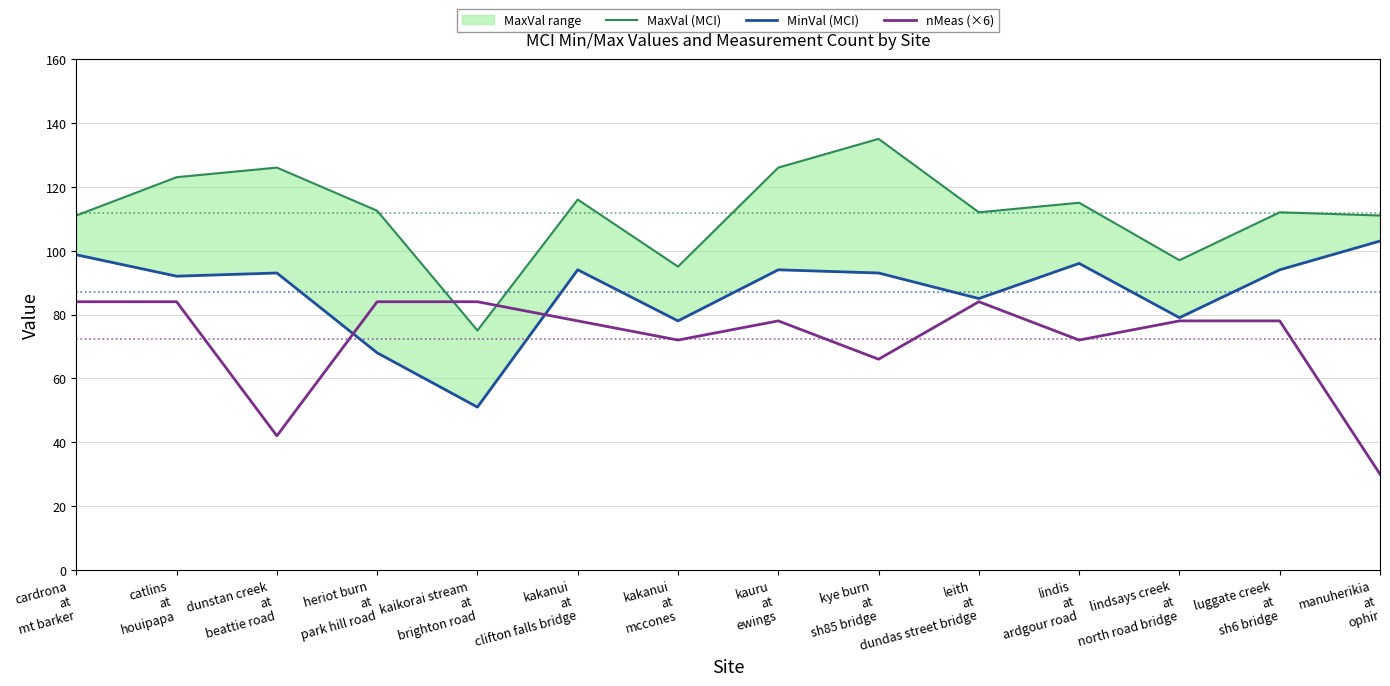

At which label does MaxVal (MCI) line first exceed 112?

catlins
at
houipapa